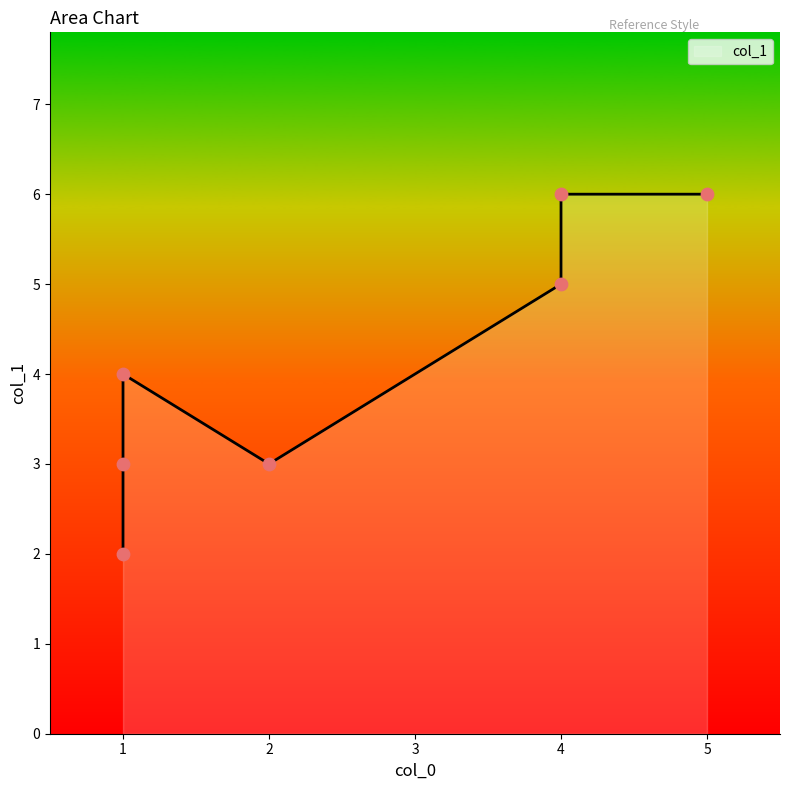

What is the change in value from 1 to 5?

+4